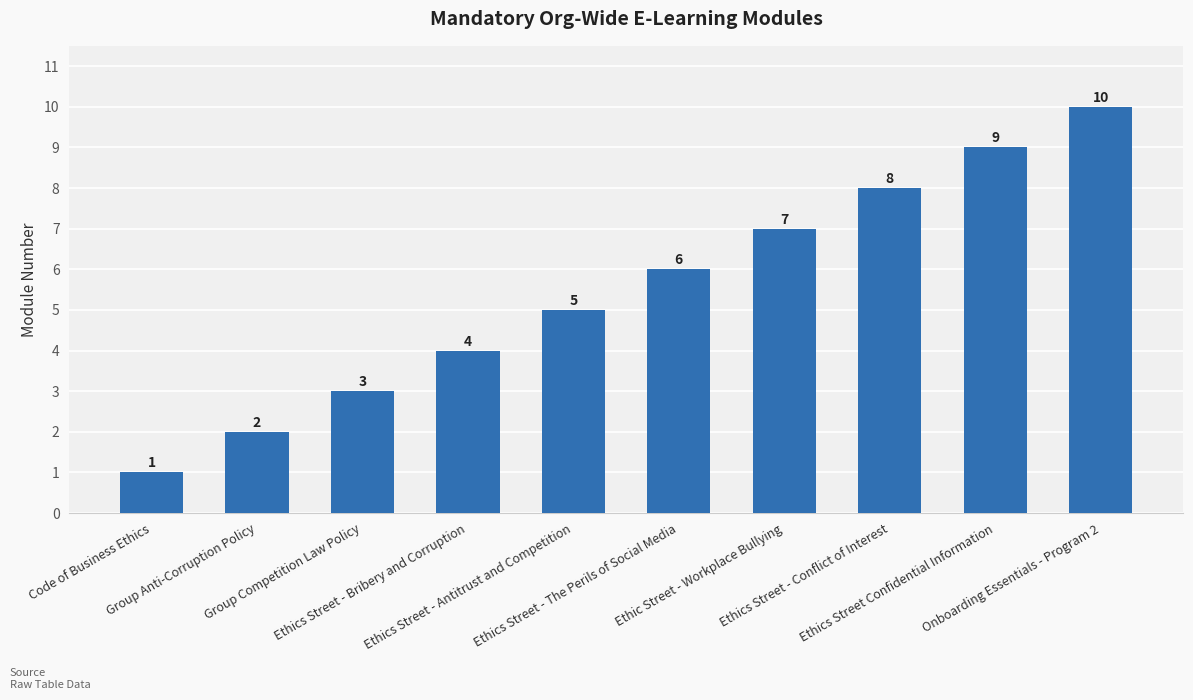

Which category has the highest value across all series?

Onboarding Essentials - Program 2